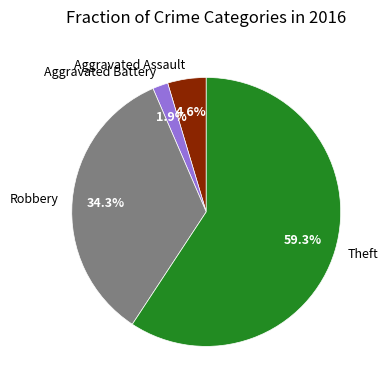

True or false: Aggravated Battery accounts for 11% of the total.

False